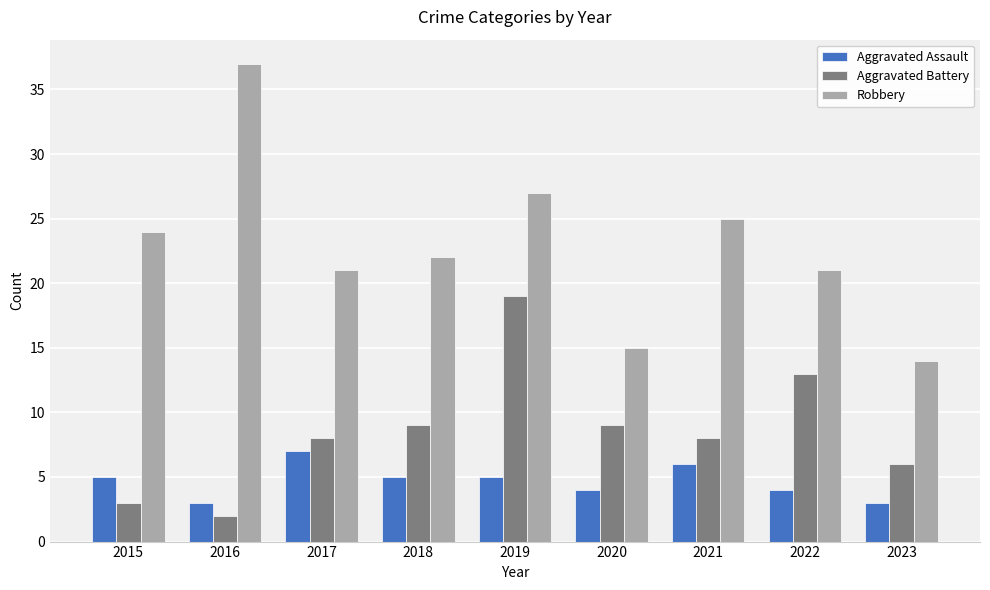

Is the value of Robbery at 2019 greater than the value of Aggravated Assault at 2020?

Yes